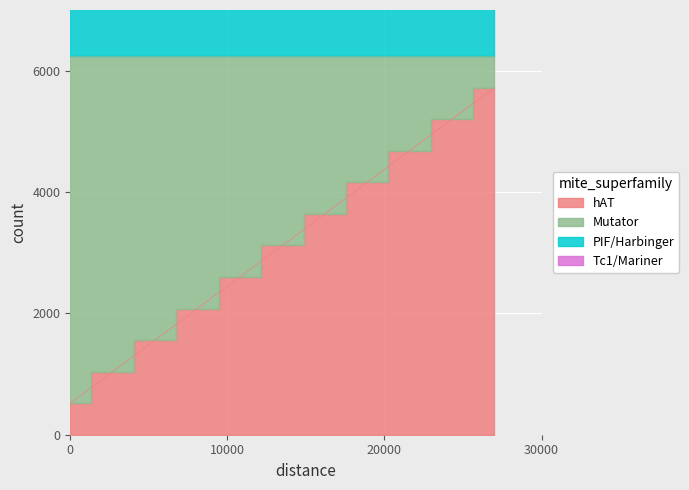

What is the difference between the maximum and second lowest values in the hAT series?

4680